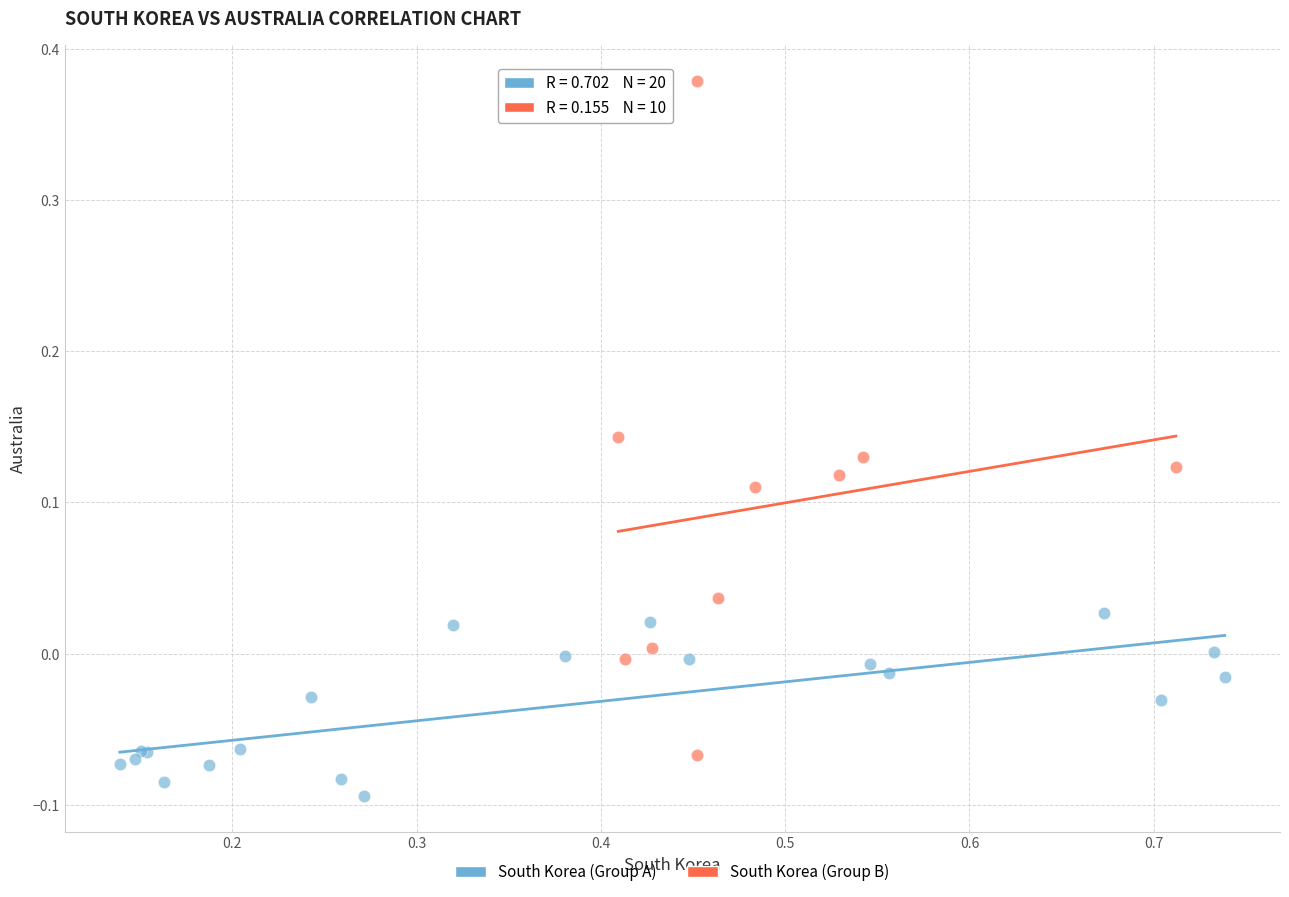

What are all the series names shown in the legend?

South Korea (Group A), South Korea (Group B)